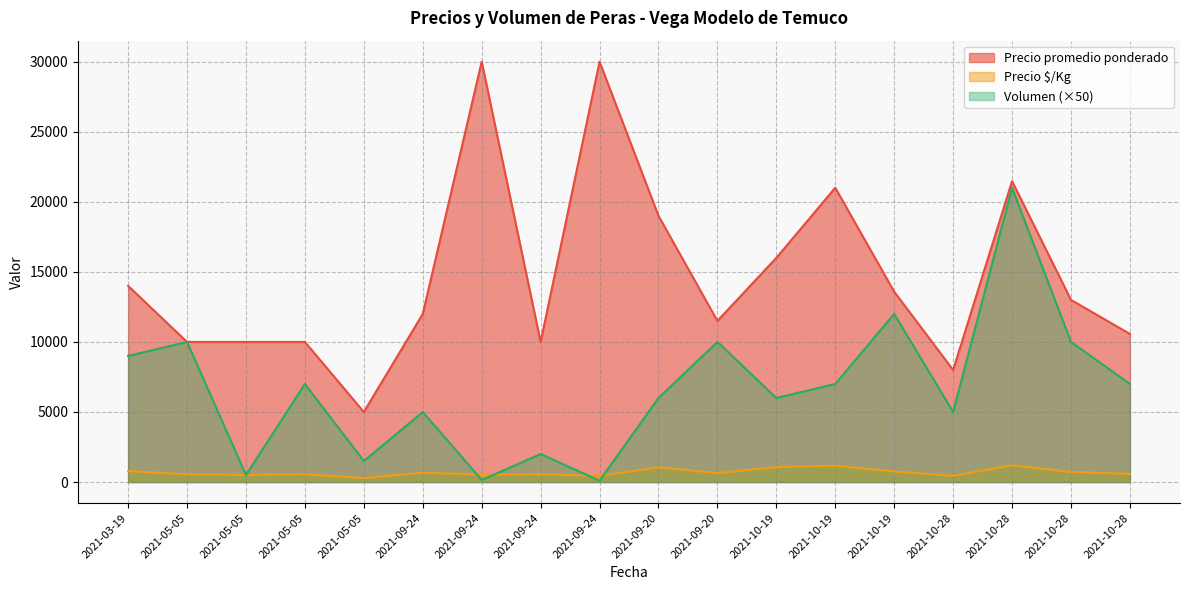

True or false: Volumen has a value of 150 at 2021-09-24.

True